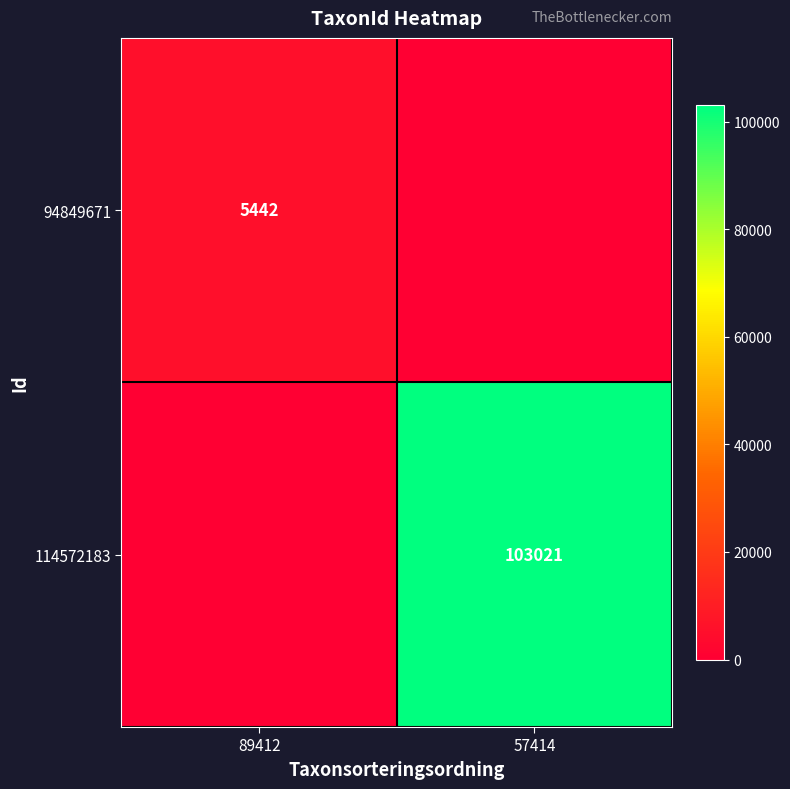

True or false: 94849671 has a value of 5442 at 89412.

True